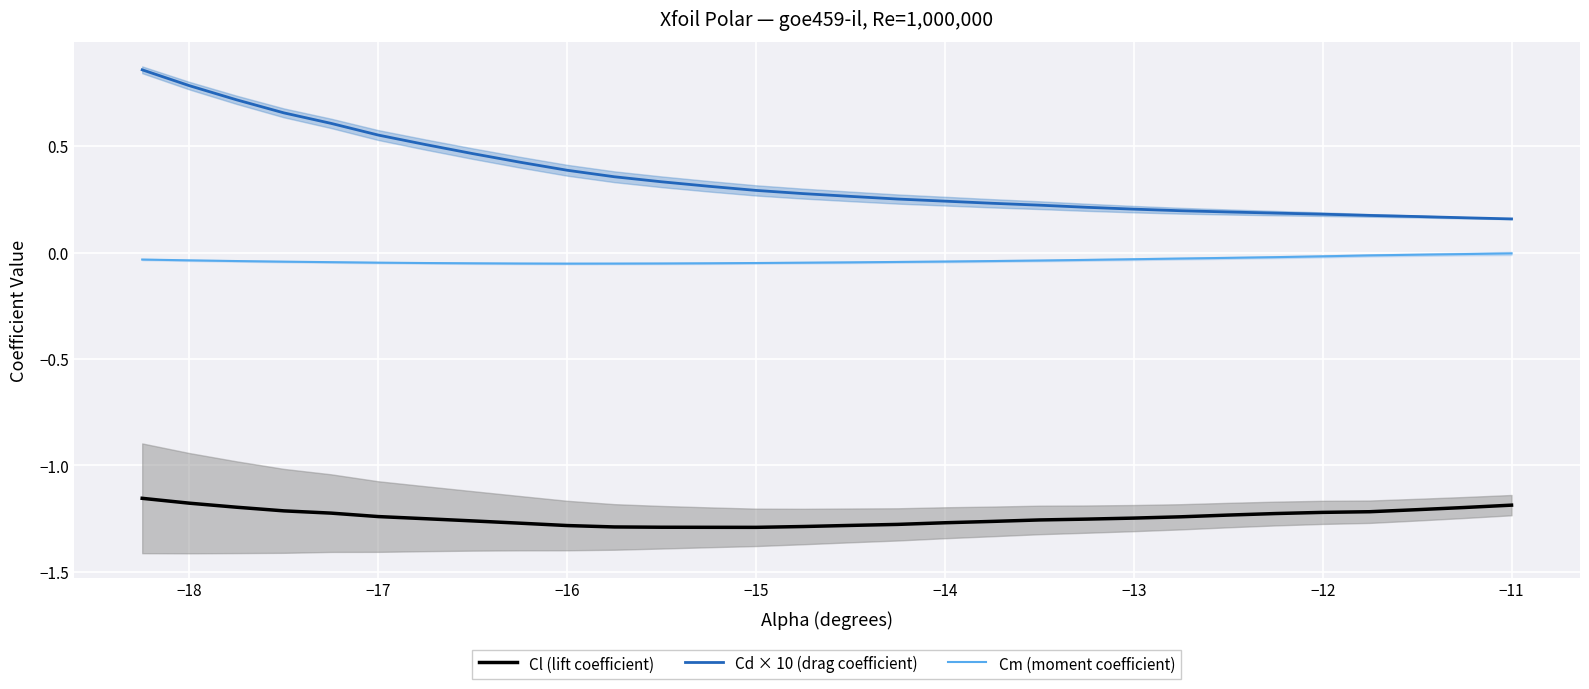

True or false: Cd × 10 (drag coefficient) and Cl (lift coefficient) cross at least once.

False